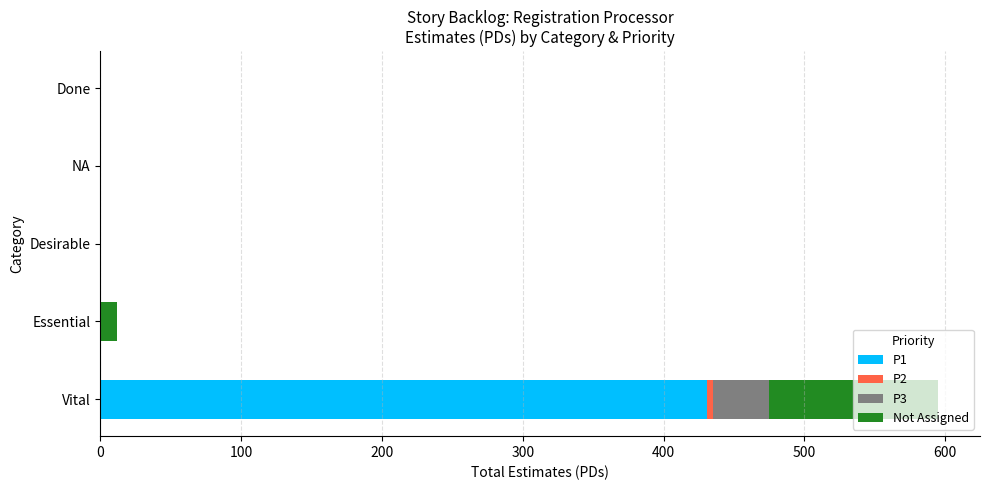

At which label does P1 reach its peak?

Vital